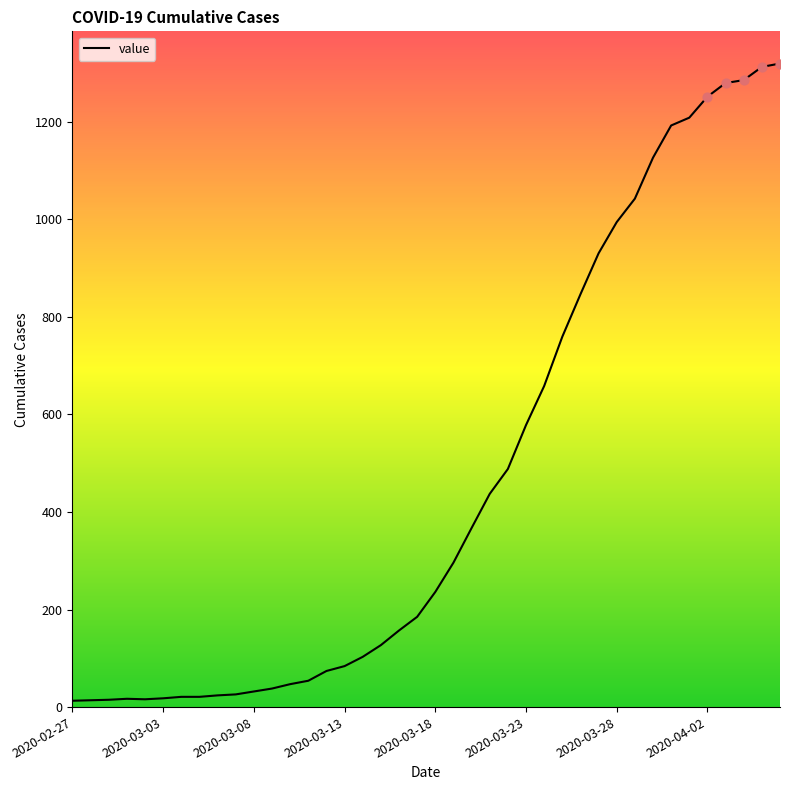

What is the difference between the maximum and minimum values?

1306